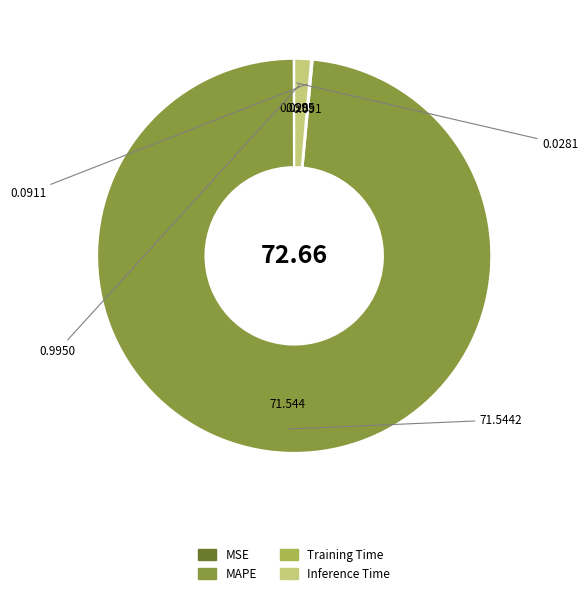

Does MAPE represent more than half of the total?

Yes